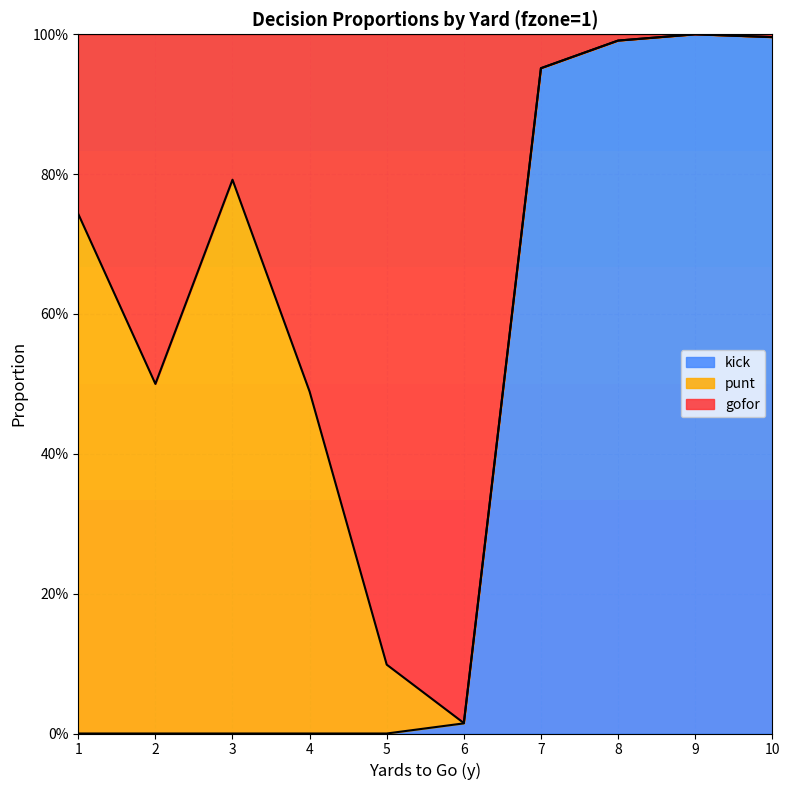

Which category has the lowest value in the kick series?

1